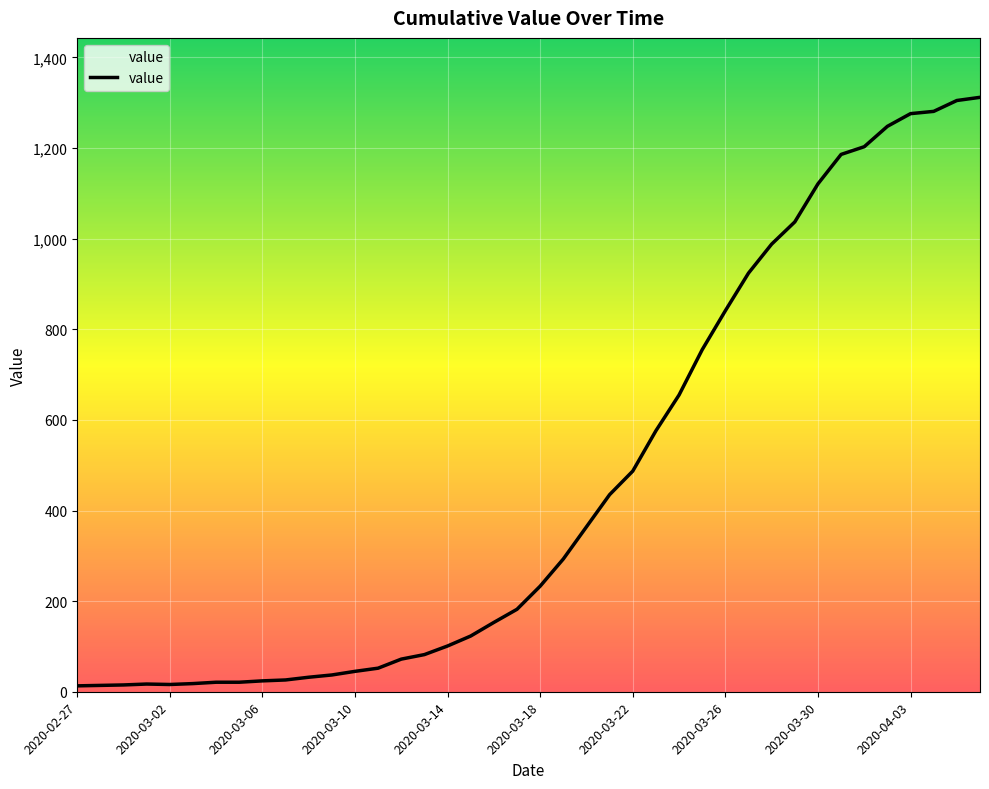

What is the maximum value shown in the chart?

1312